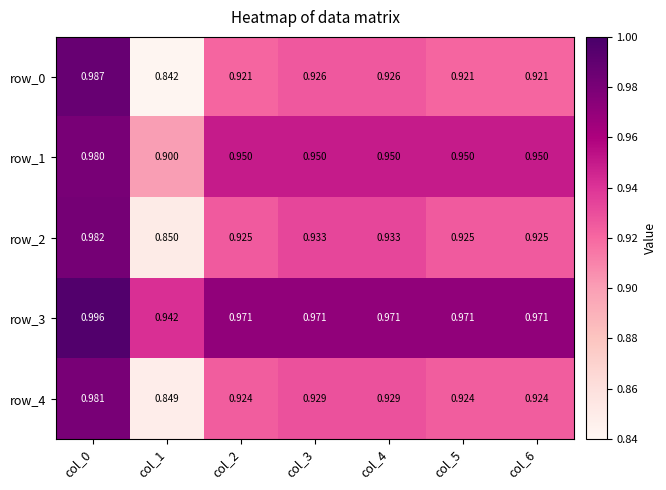

At which label does row_3 reach its peak?

col_0